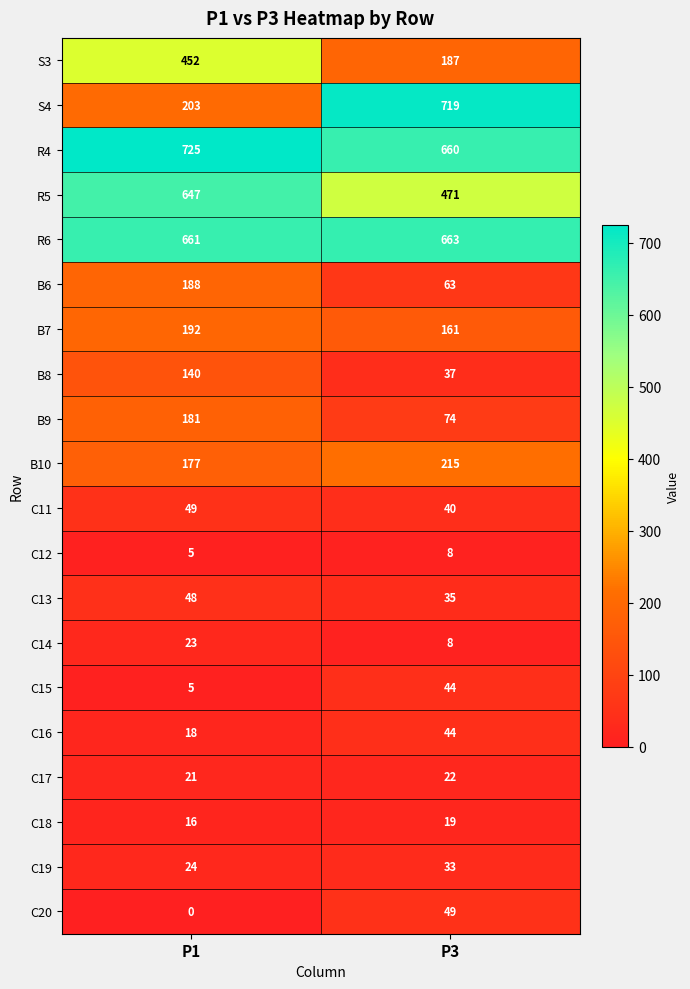

What is the total value across all series at P1?

3775